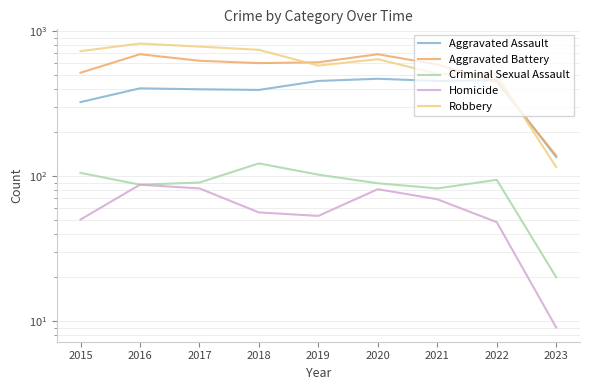

The value of Homicide at 2023 is 2. True or false?

False